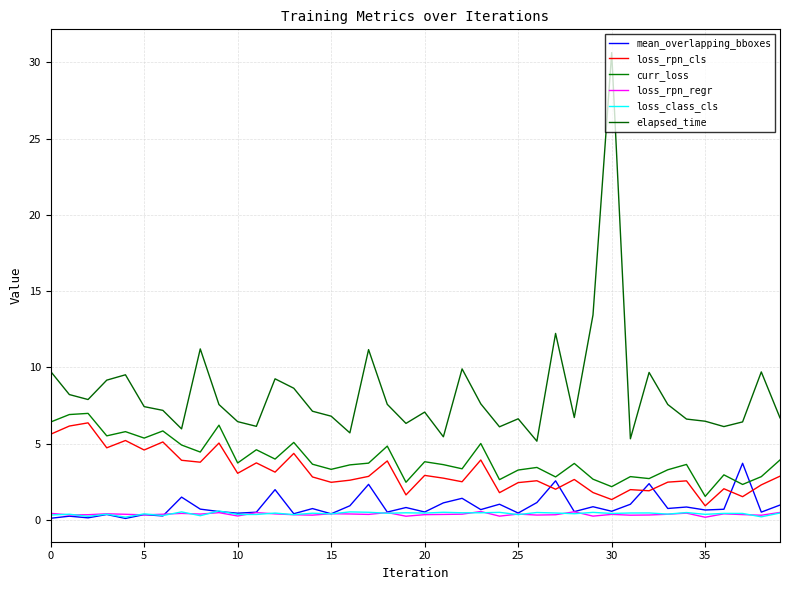

Does the chart have visible grid lines?

Yes